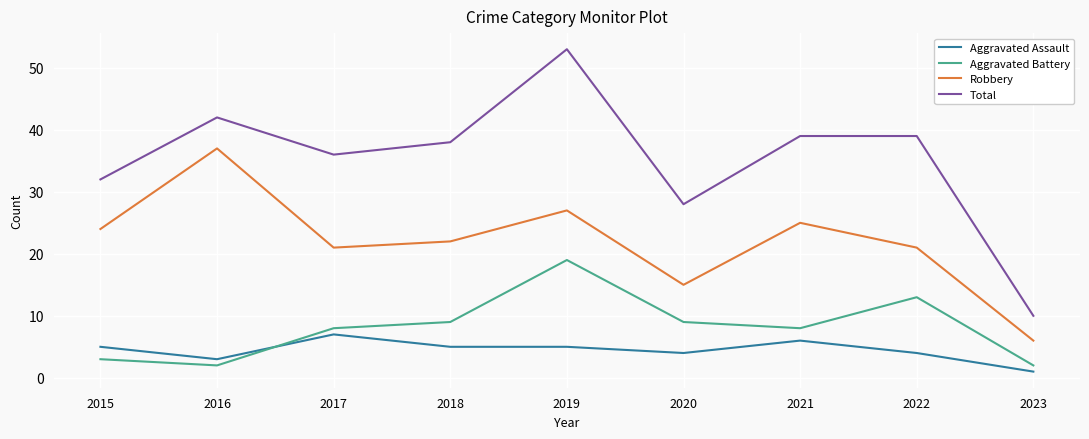

True or false: Total and Aggravated Battery intersect in this chart.

False